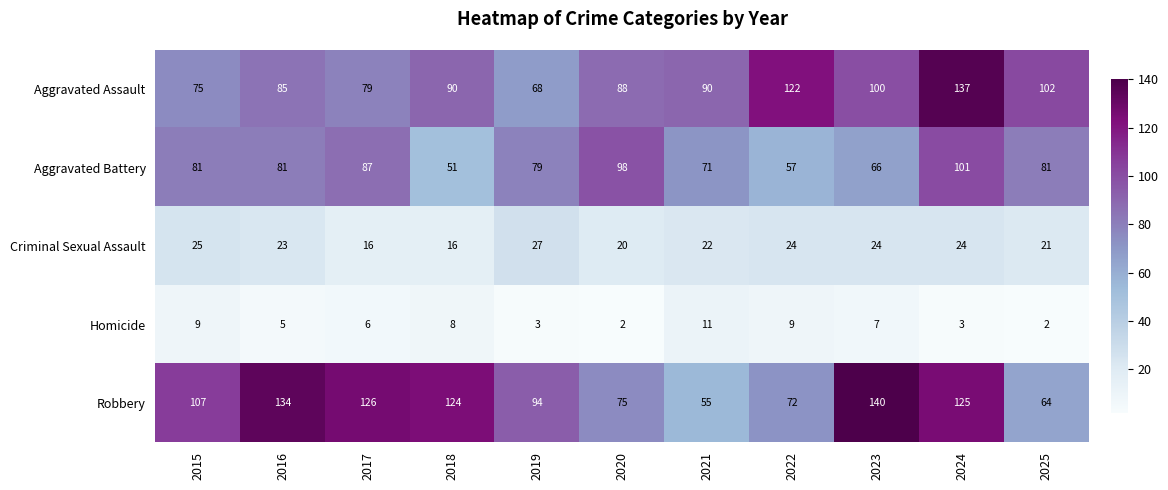

At which category does the chart reach its peak across all series?

2023